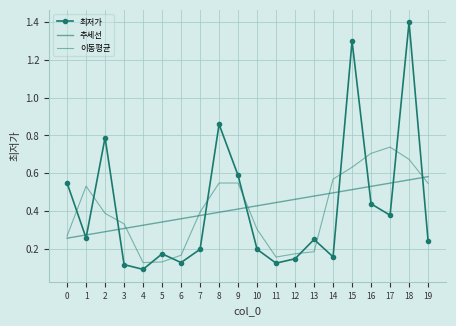

The chart shows a value of 0.2 at 17. True or false?

False